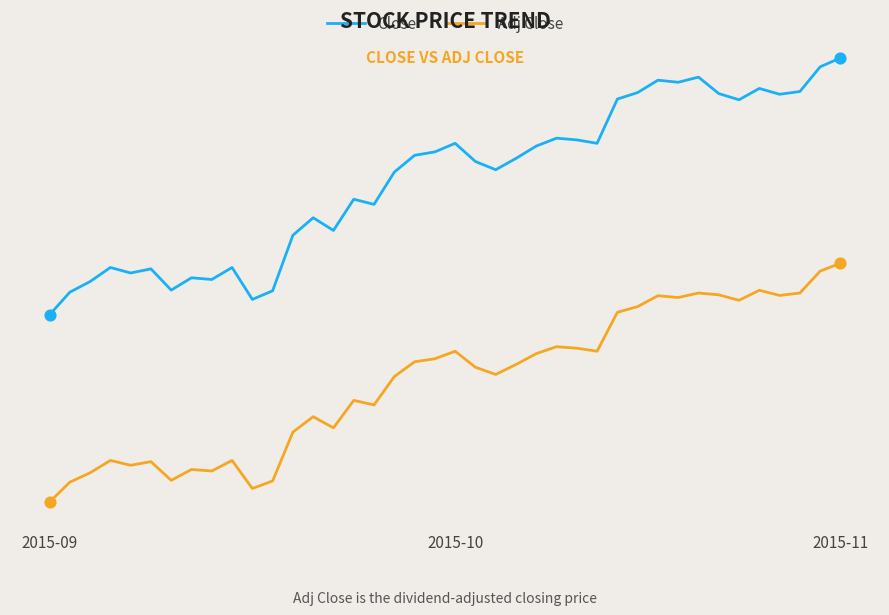

What are all the series names shown in the legend?

Close, Adj Close